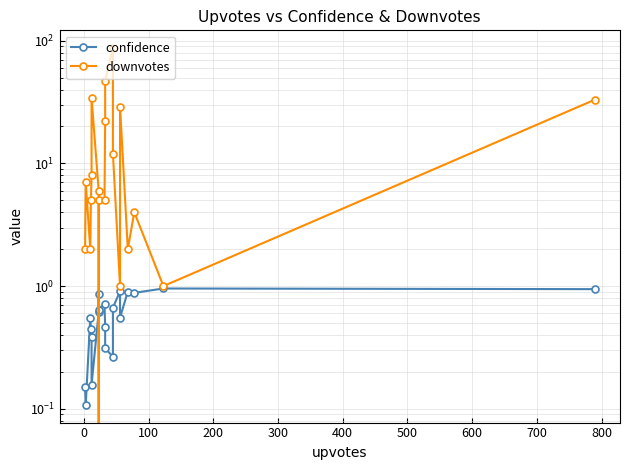

Rank the series by their maximum value, from lowest to highest.

confidence, downvotes